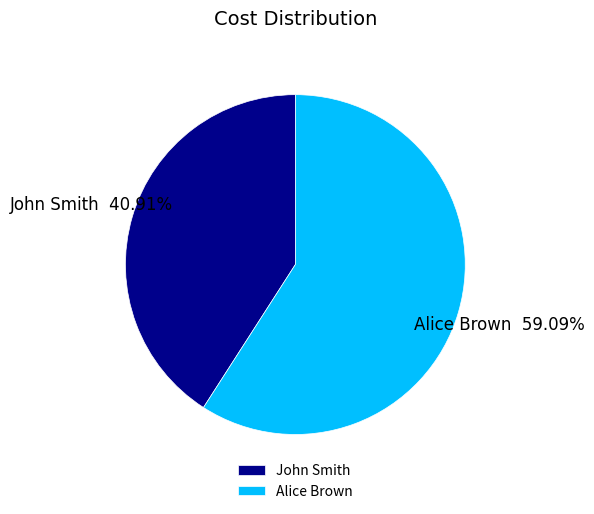

Is John Smith the majority of the pie?

No